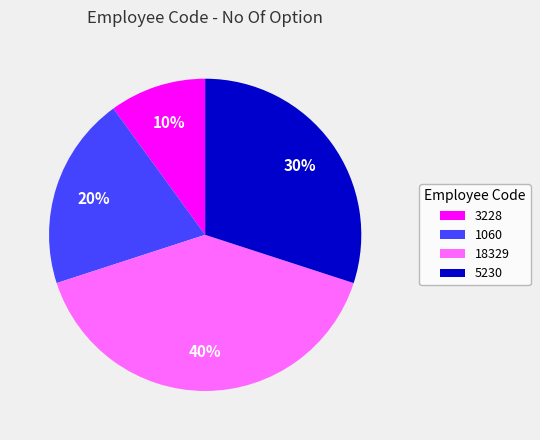

To the nearest percent, what is the difference between the largest and smallest slice percentages?

30%